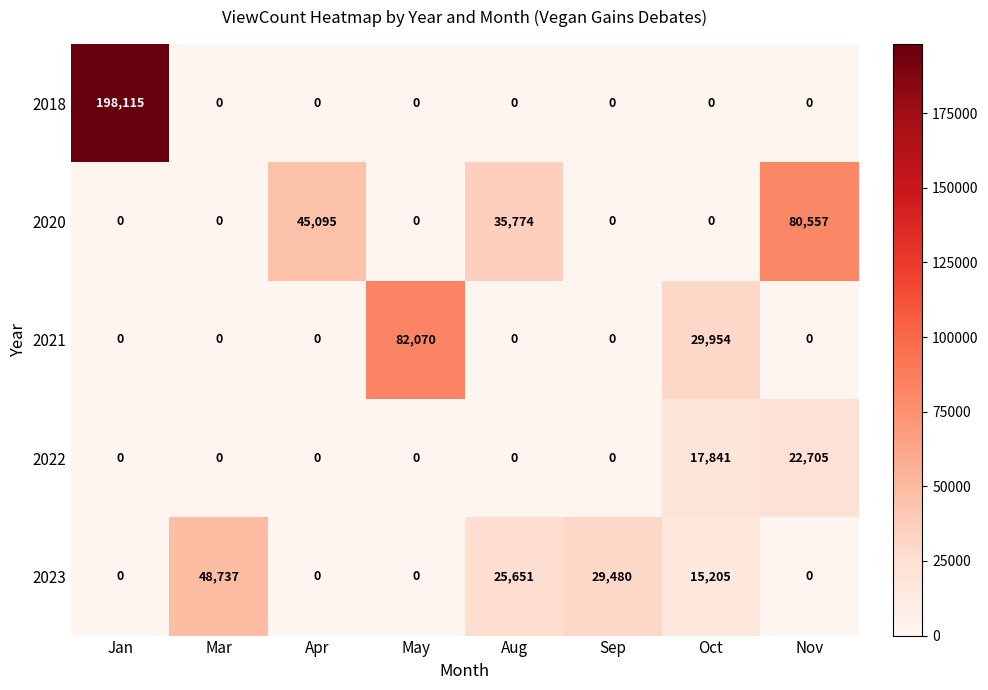

List the series in order of their peak value, lowest first.

2022, 2023, 2020, 2021, 2018